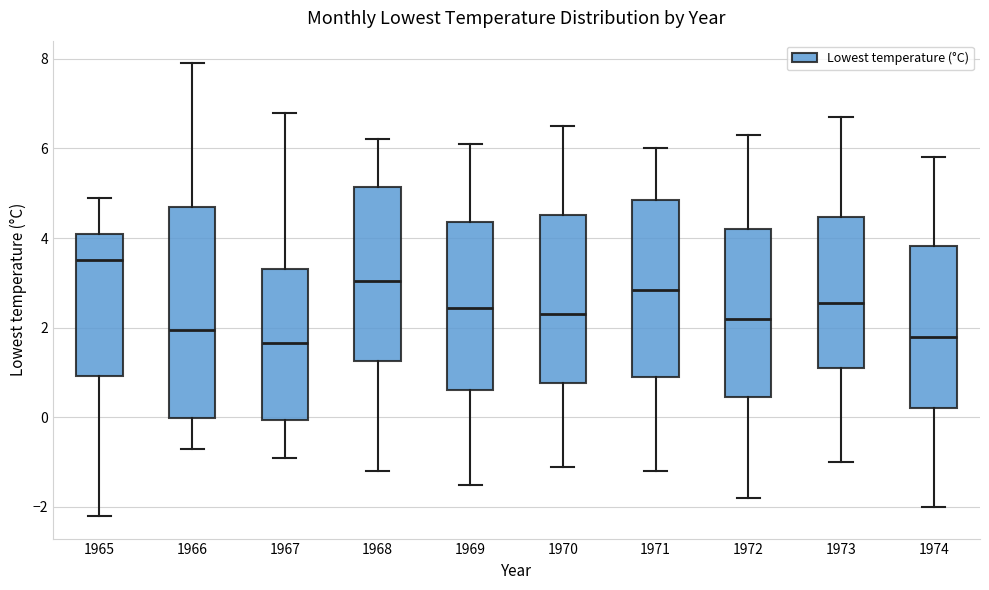

Reading left to right, transcribe this box plot: for each box, give where its median line is, the range the box spans, and where its two whiskers end, as read against the y-axis. The values are not printed on the chart, so give them approximately, as read against the axis.

1965: median 3.6, box 1.0 to 4.2, whiskers -2.2 to 5.0
1966: median 2.0, box 0.0 to 4.8, whiskers -0.6 to 8.0
1967: median 1.6, box 0.0 to 3.4, whiskers -0.8 to 6.8
1968: median 3.0, box 1.2 to 5.2, whiskers -1.2 to 6.2
1969: median 2.4, box 0.6 to 4.4, whiskers -1.4 to 6.2
1970: median 2.4, box 0.8 to 4.6, whiskers -1.0 to 6.6
1971: median 2.8, box 1.0 to 4.8, whiskers -1.2 to 6.0
1972: median 2.2, box 0.4 to 4.2, whiskers -1.8 to 6.4
1973: median 2.6, box 1.2 to 4.4, whiskers -1.0 to 6.8
1974: median 1.8, box 0.2 to 3.8, whiskers -2.0 to 5.8